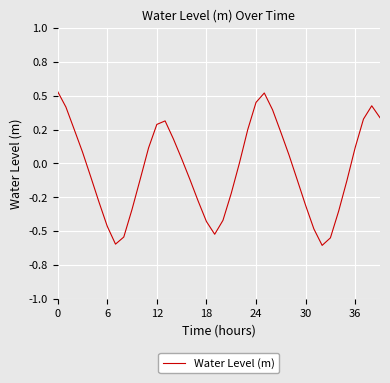

Does the chart display data point markers on the line(s)?

No